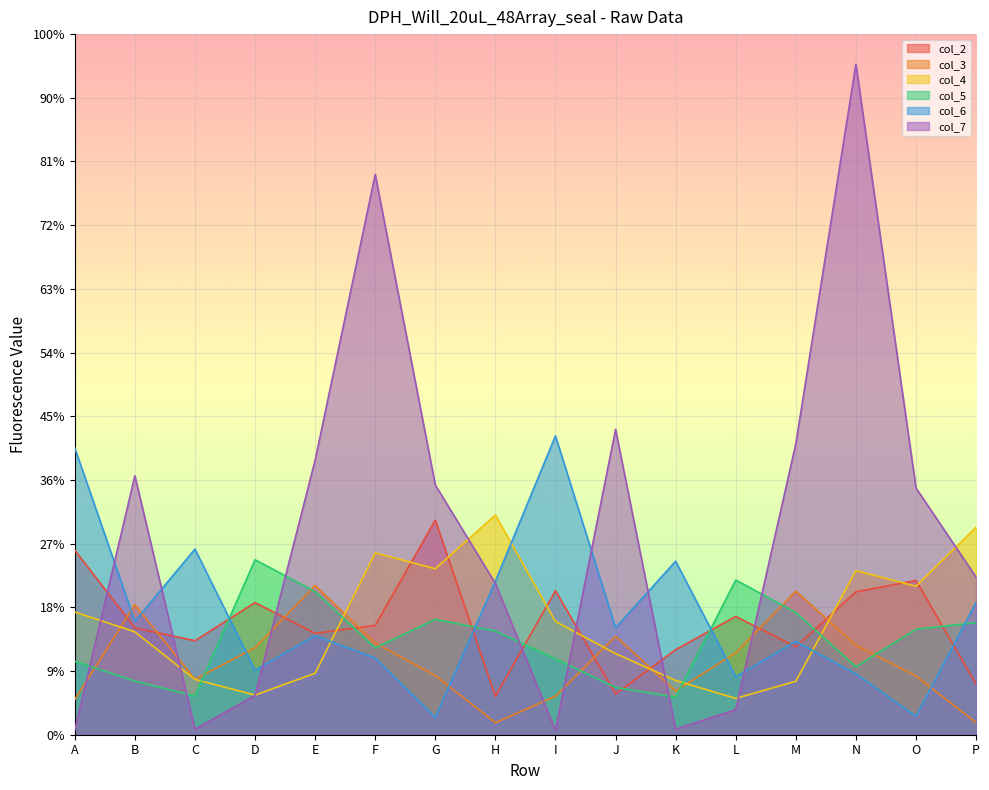

What are all the series names shown in the legend?

col_2, col_3, col_4, col_5, col_6, col_7